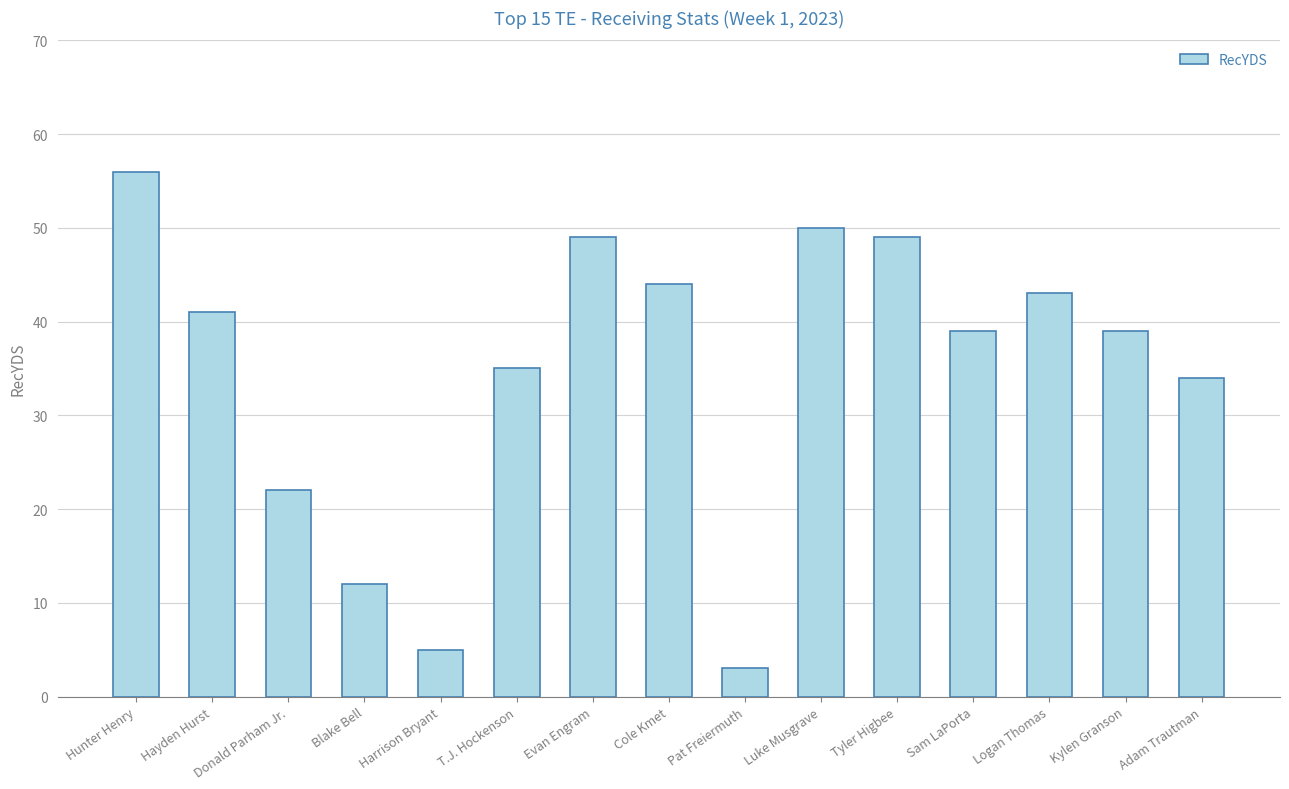

Reading left to right, what are all the values shown in this chart?

56	41	22	12	5	35	49	44	3	50	49	39	43	39	34